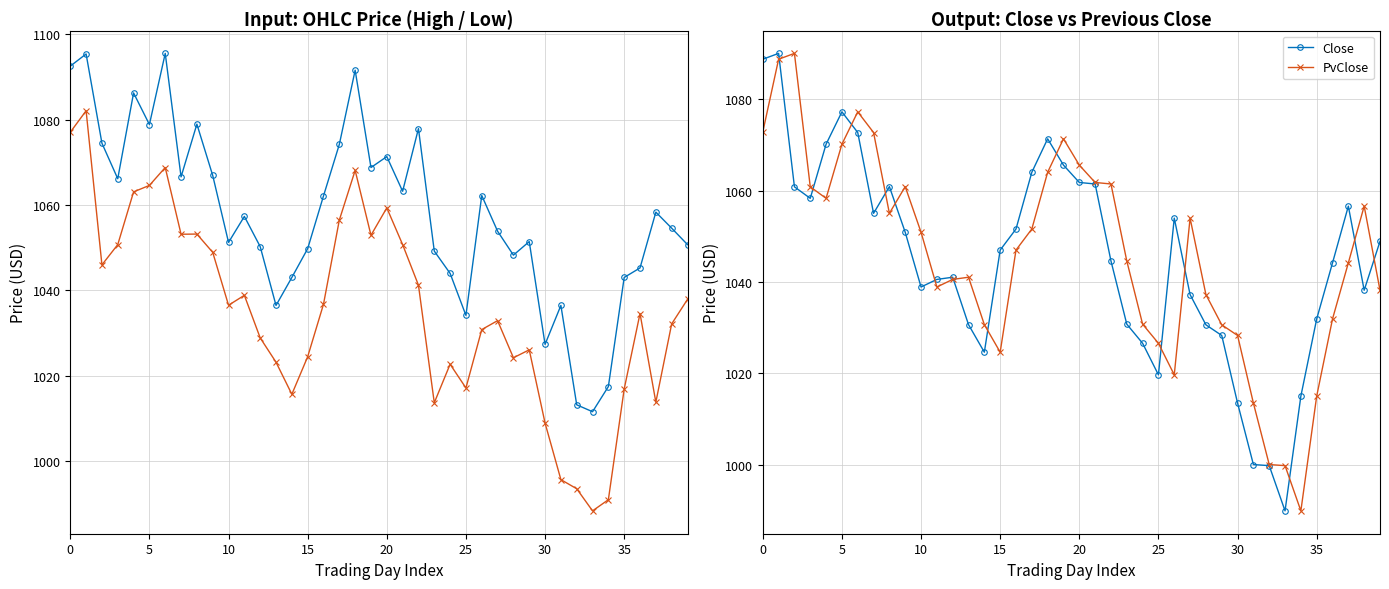

The Close series shows 1077.2 at 5. True or false?

True